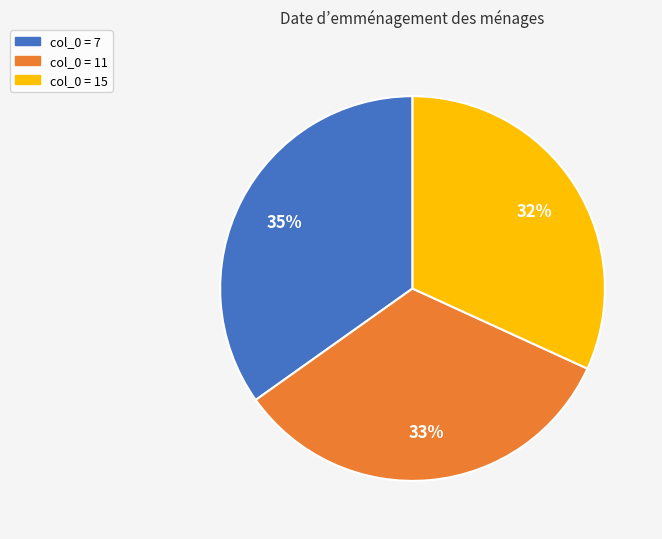

How many segments does this pie chart have?

3